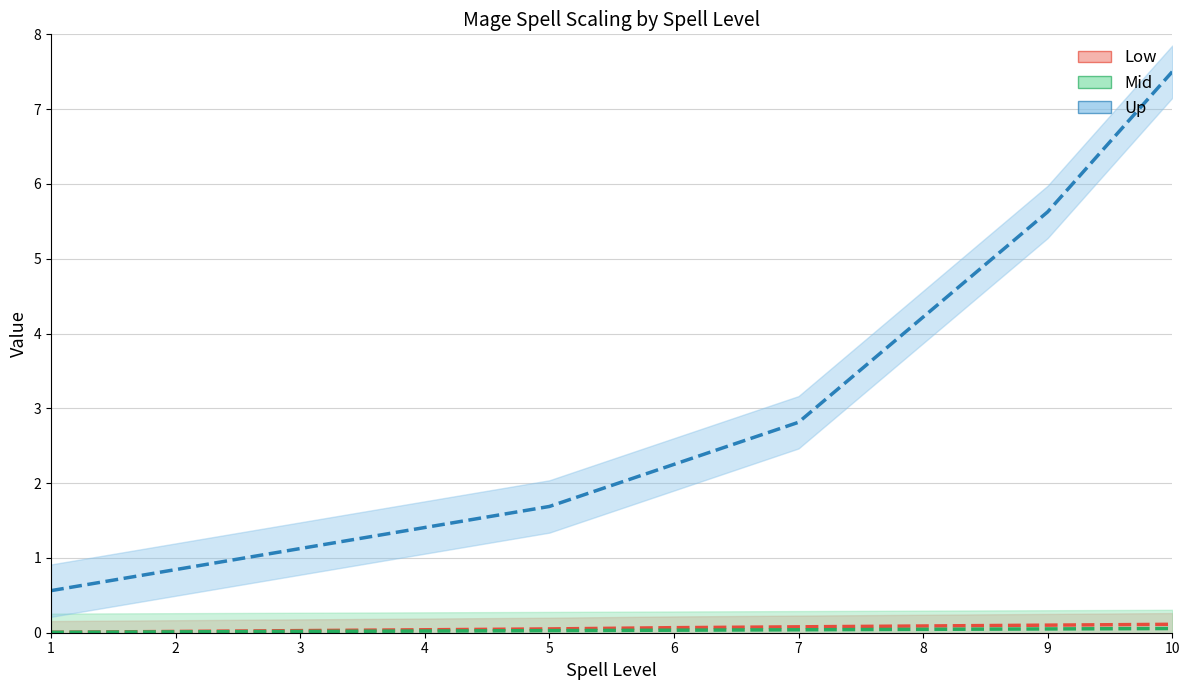

True or false: Interpolate and Caster Level intersect in this chart.

False